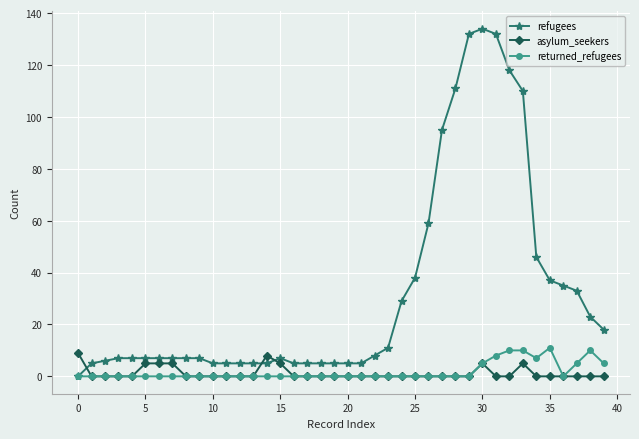

Which series has the widest spread of values?

refugees